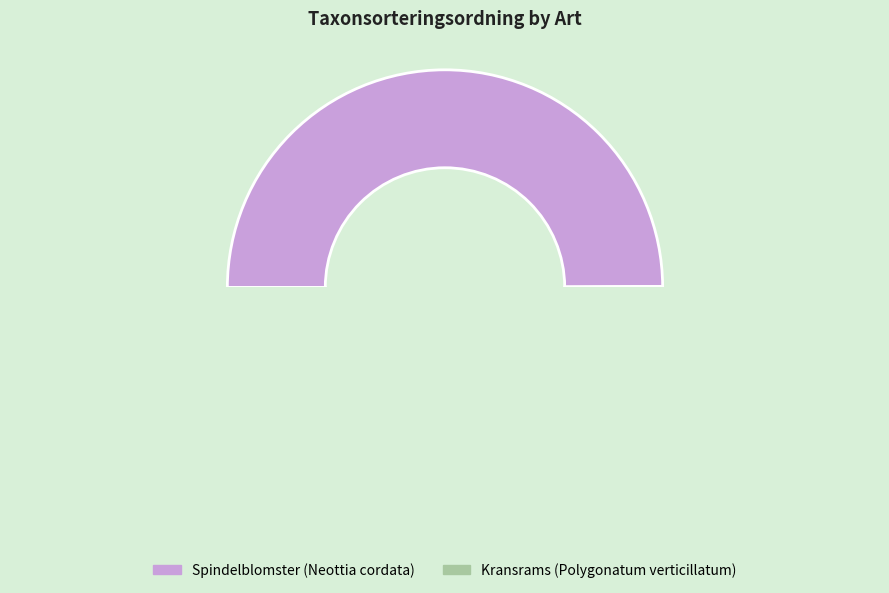

Is the sum of Kransrams (Polygonatum verticillatum) and Spindelblomster (Neottia cordata) greater than half?

Yes